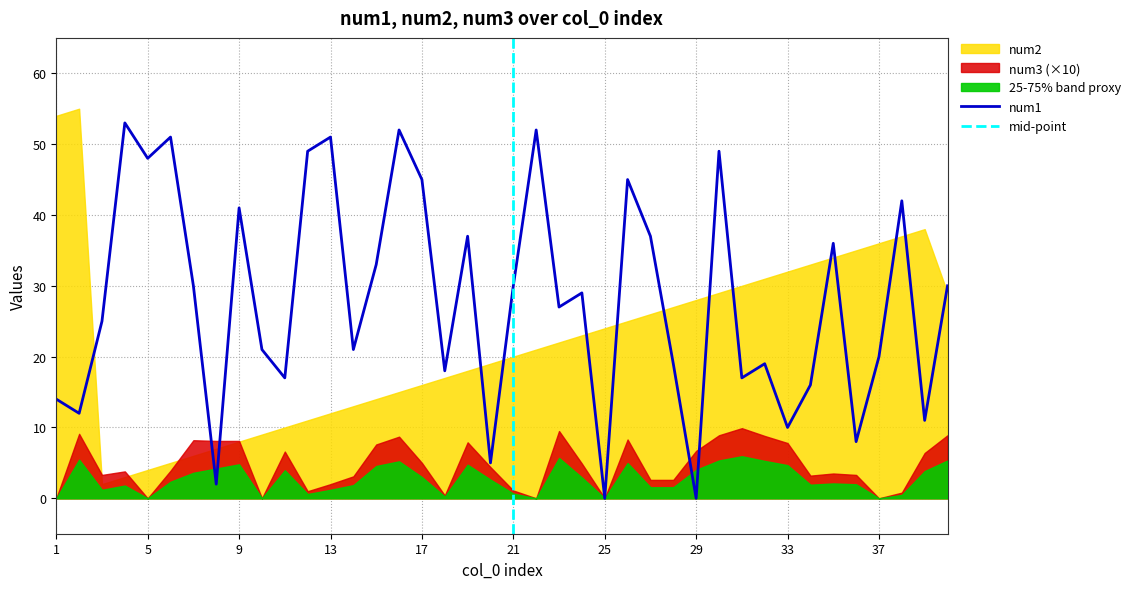

What is the maximum value shown in the chart?

55.0